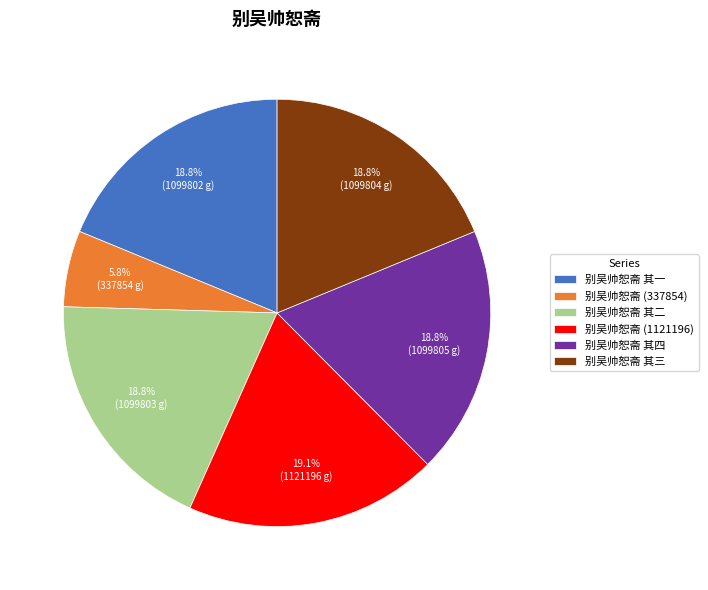

Do 别吴帅恕斋 (1121196) and 别吴帅恕斋 其四 together represent more than half of the pie?

No